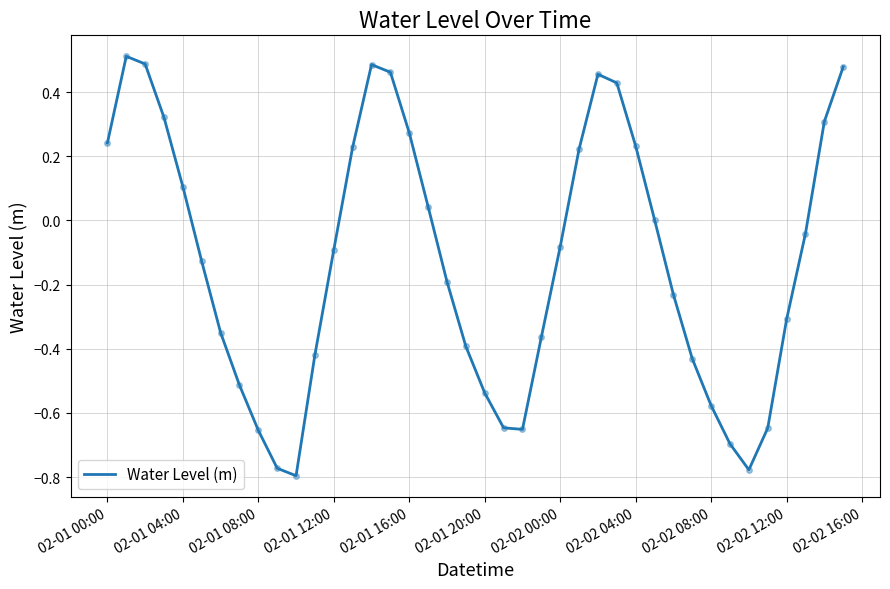

The chart shows a value of -0.0 at 02-02 00:00. True or false?

False